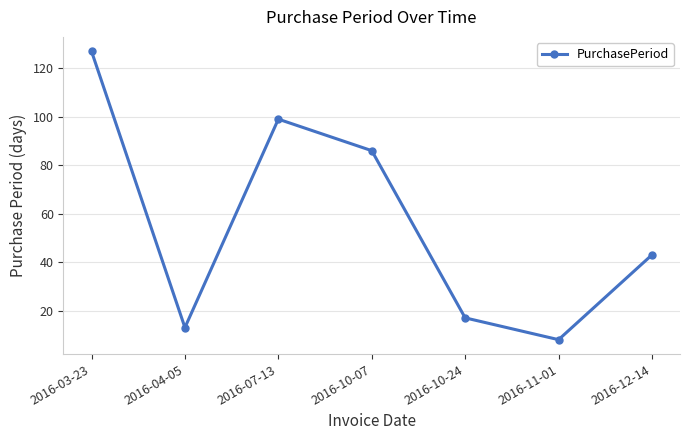

What is the difference between the values at 2016-10-24 and 2016-07-13?

82